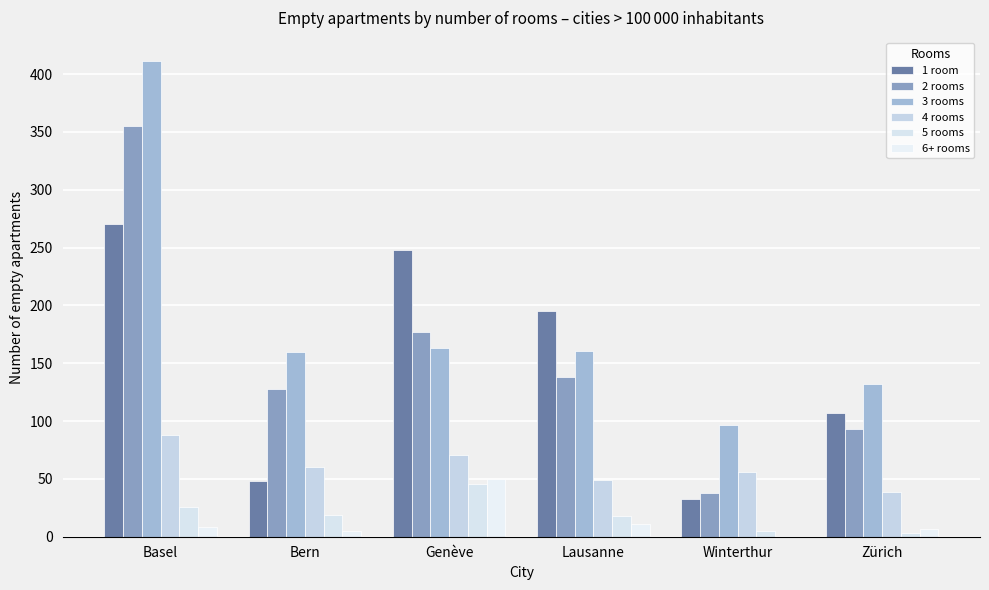

At which category is the sum across all series the highest?

Basel